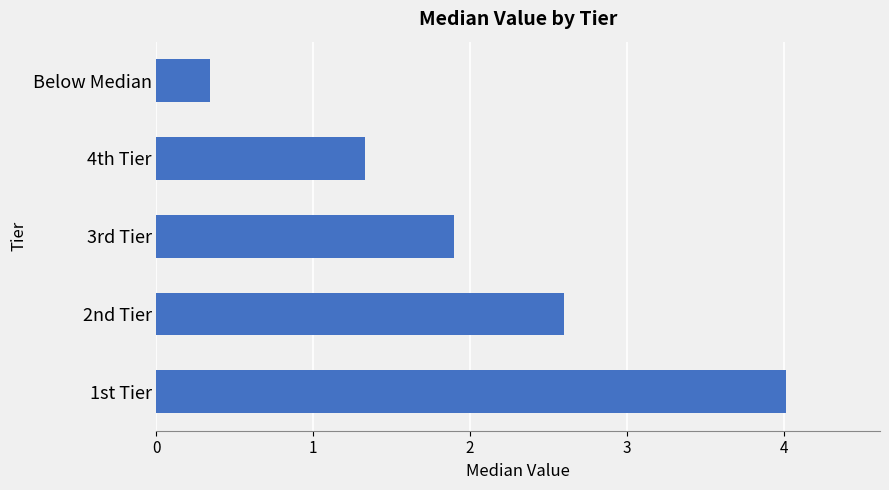

Is it true that the value at Below Median is 0.3?

True